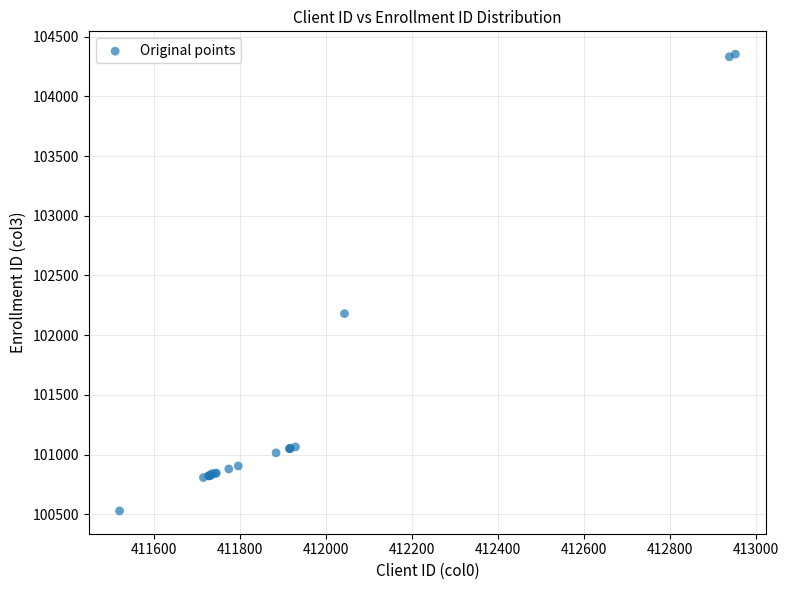

What Y value in the scatter plot is closest to 102440?

102180